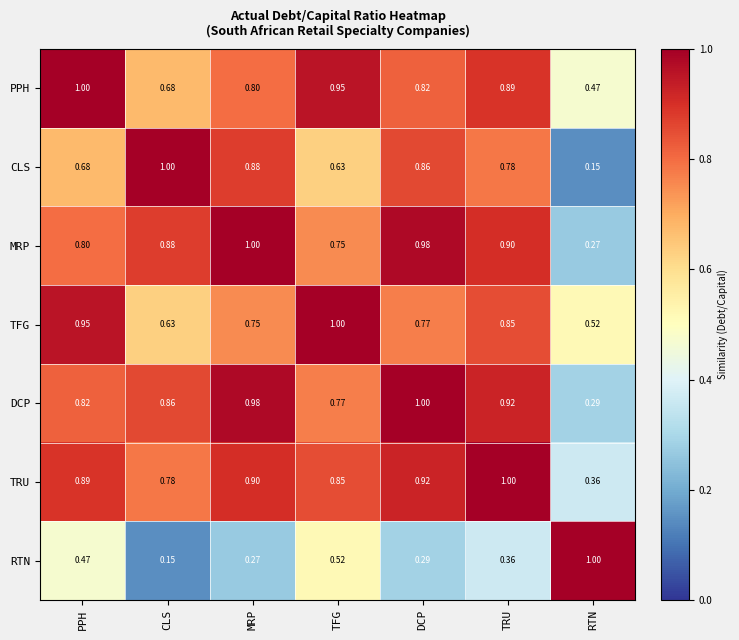

Count the number of categories in the chart.

7